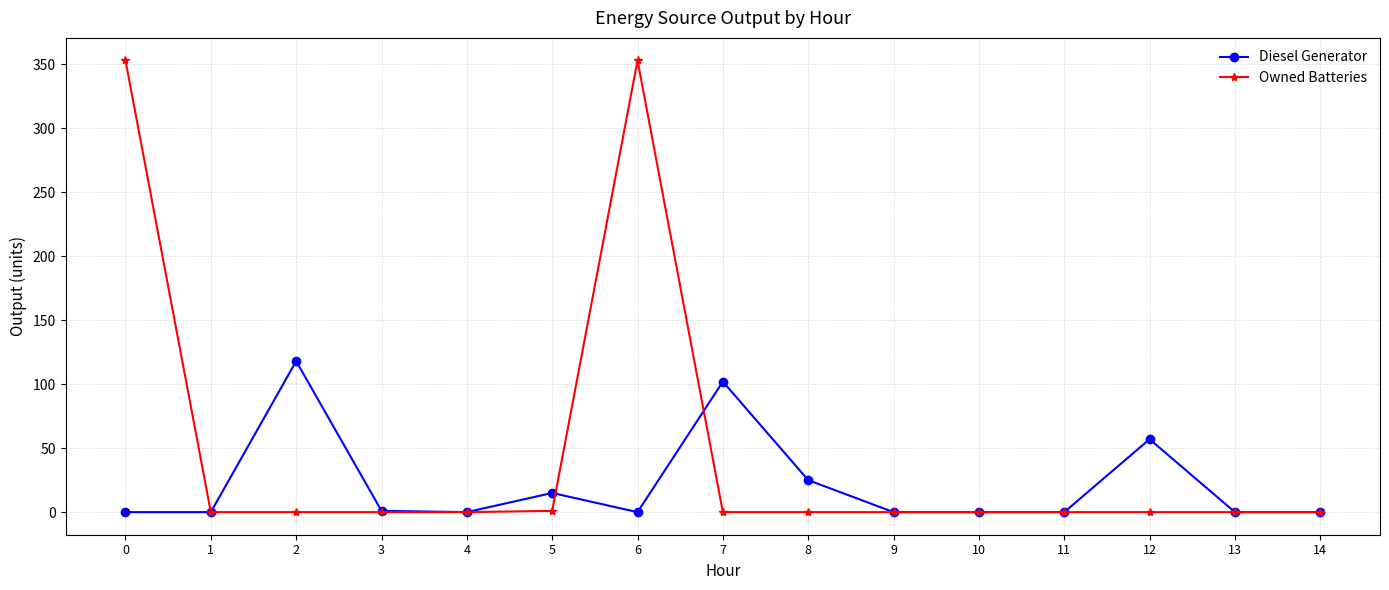

Is the value of Diesel Generator at 3 greater than the value of Owned Batteries at 0?

No